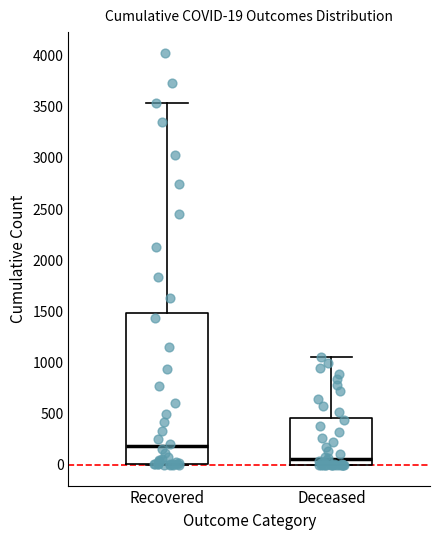

Which box has the highest median line?

Recovered